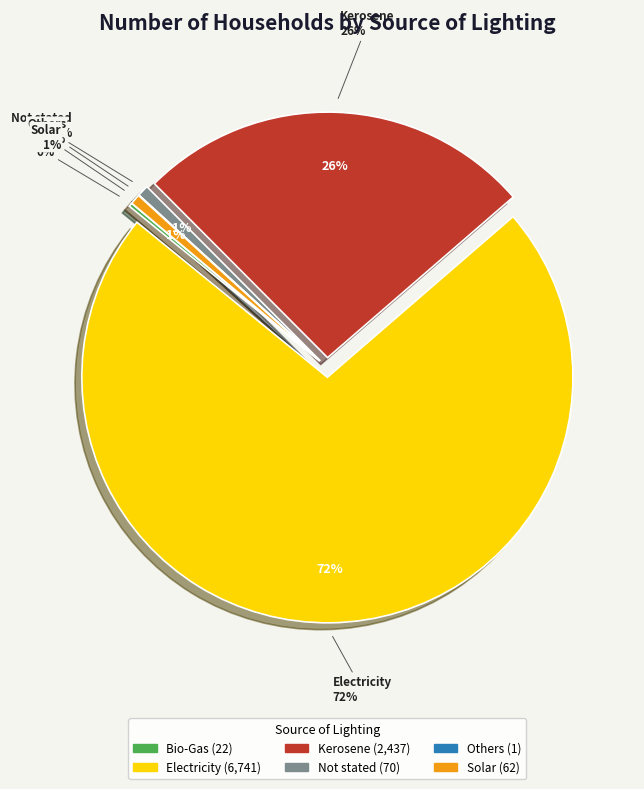

What is the majority slice?

Electricity